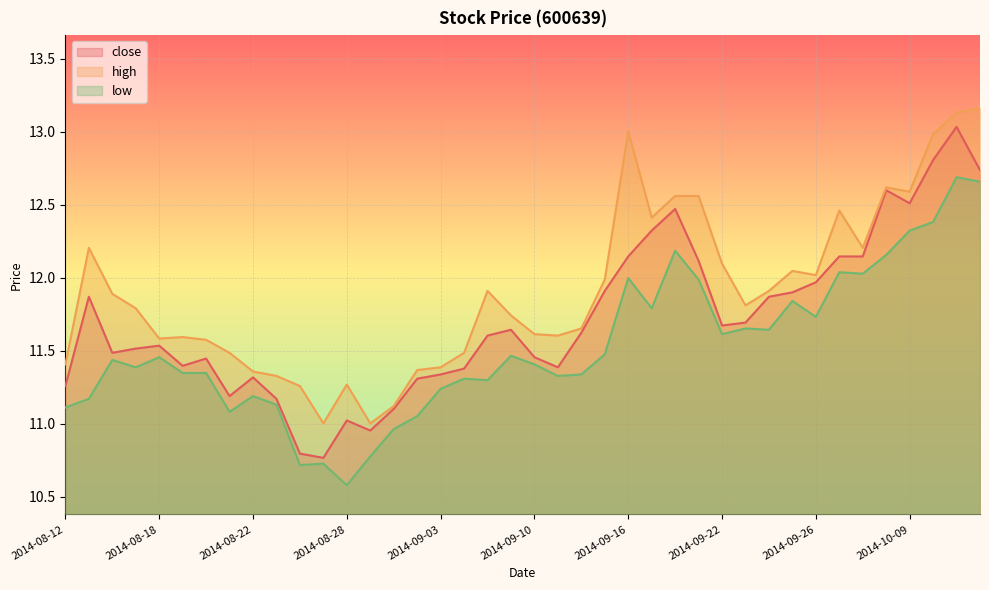

How many lines are shown in the chart?

3